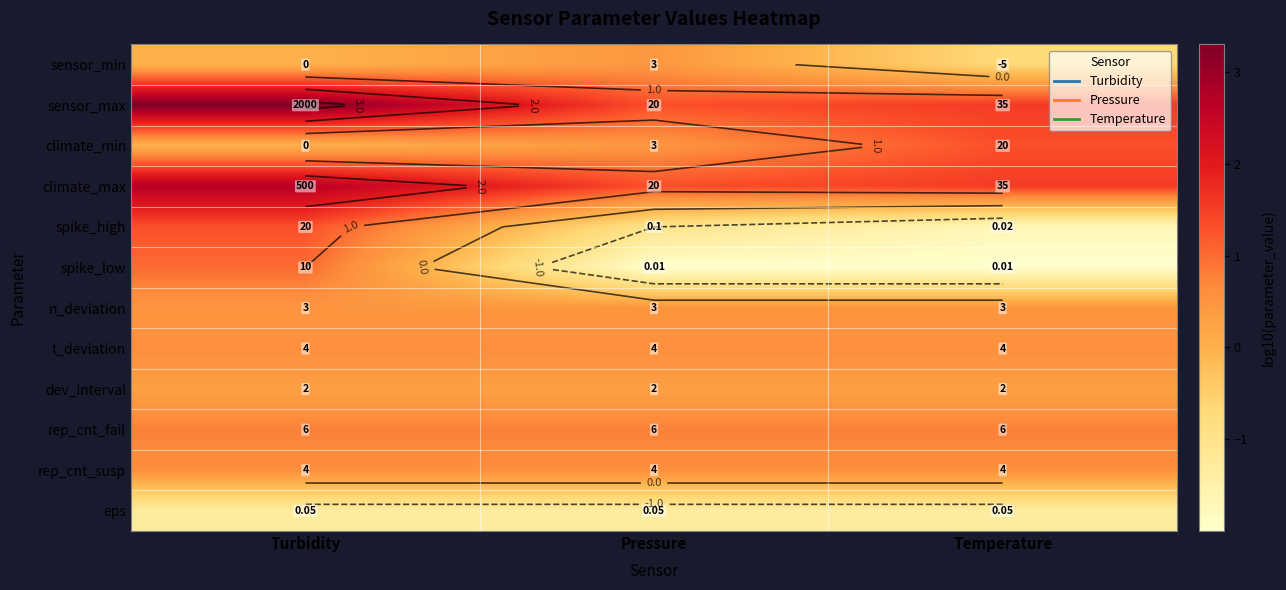

Is the value of sensor_max at Pressure greater than the value of spike_low at Temperature?

Yes